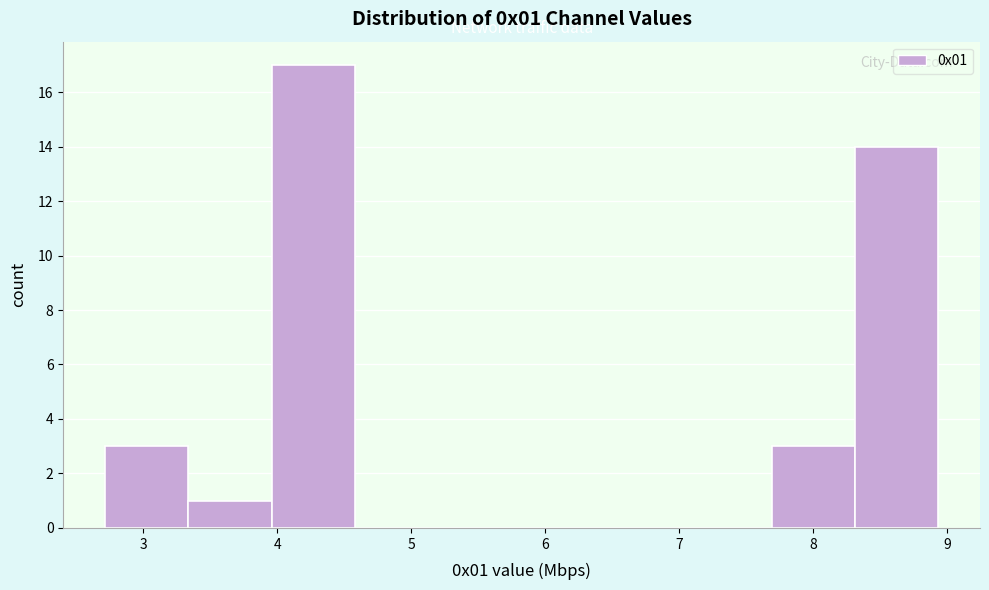

Reading left to right, list every bar in this chart as the range it spans on the x-axis followed by its height. Neither the bar edges nor the heights are printed on the chart, so give them approximately, as read against the axes.

2.7 to 3.3: 3
3.3 to 4.0: 1
4.0 to 4.6: 17
4.6 to 5.2: 0
5.2 to 5.8: 0
5.8 to 6.4: 0
6.4 to 7.1: 0
7.1 to 7.7: 0
7.7 to 8.3: 3
8.3 to 8.9: 14